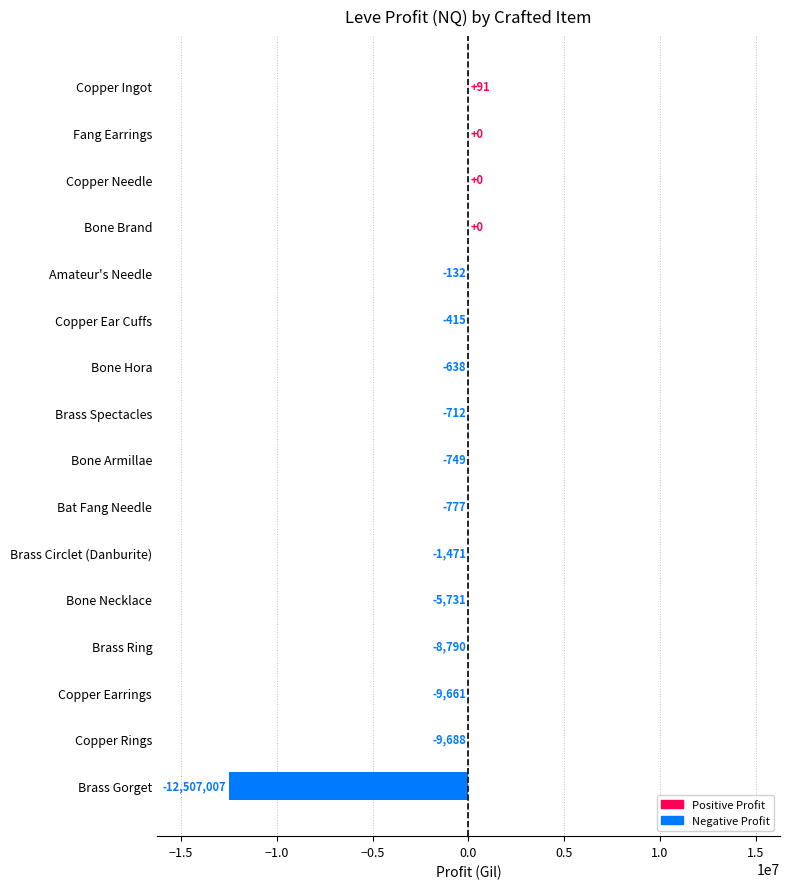

True or false: the data shows -19707495 at Brass Gorget.

False